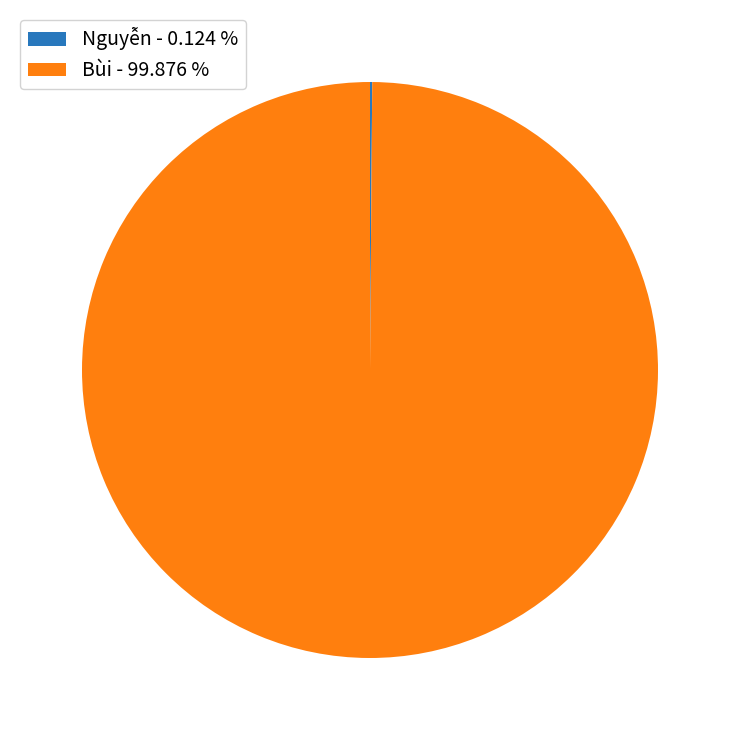

Is Bùi - 99.876 % the majority of the pie?

Yes